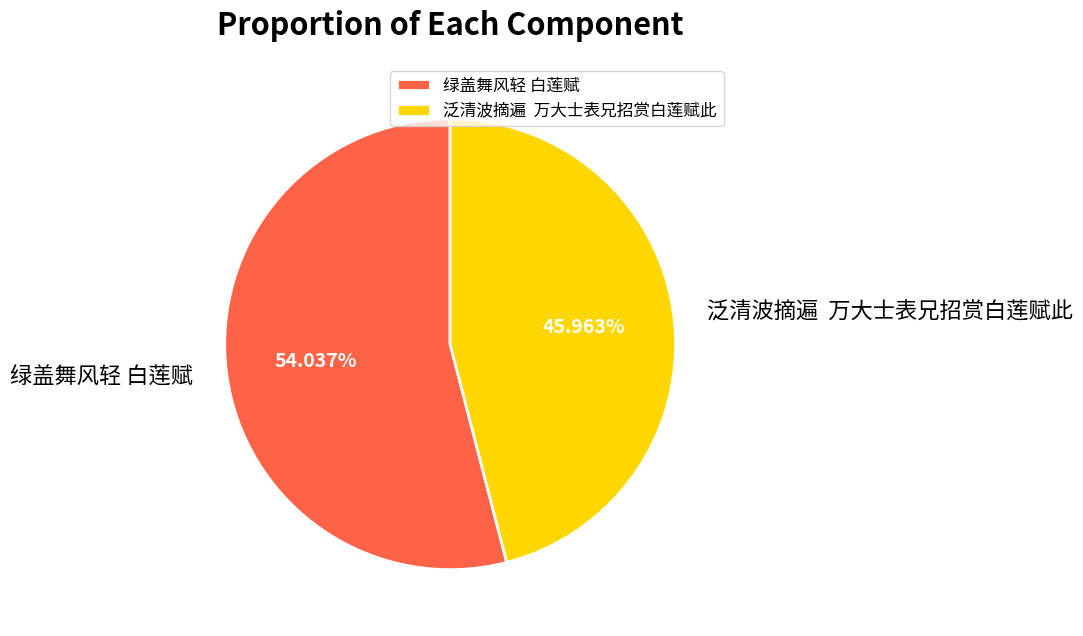

Which slice is the largest?

绿盖舞风轻 白莲赋